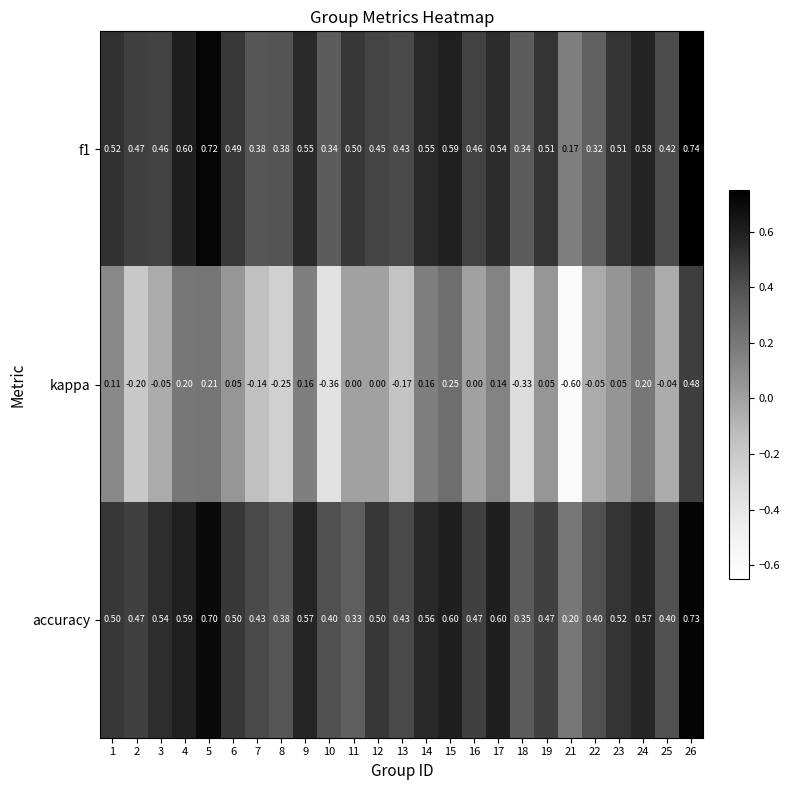

How many categories are shown in the chart?

25